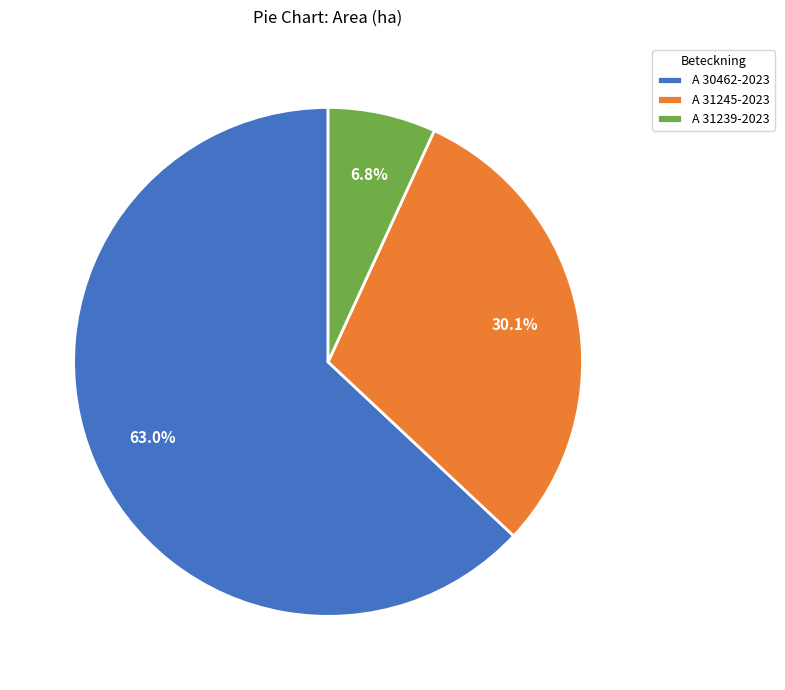

How many segments does this pie chart have?

3